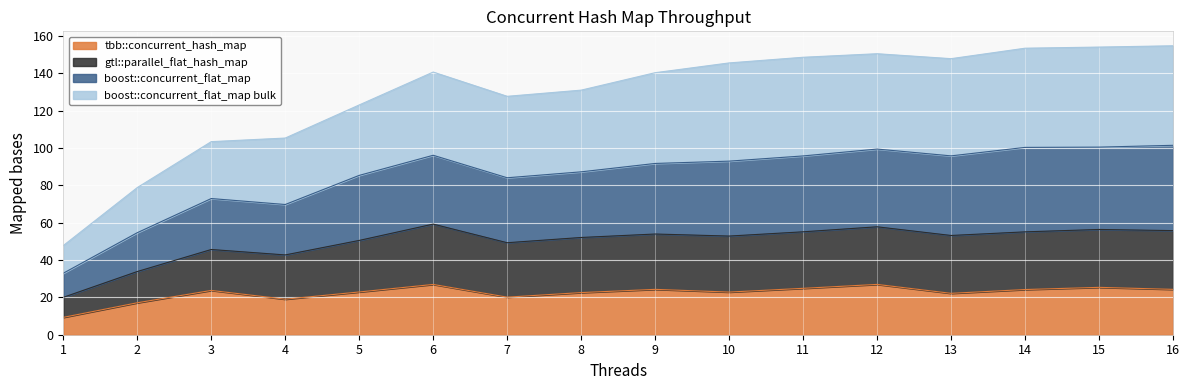

At which label does boost::concurrent_flat_map reach its peak?

16